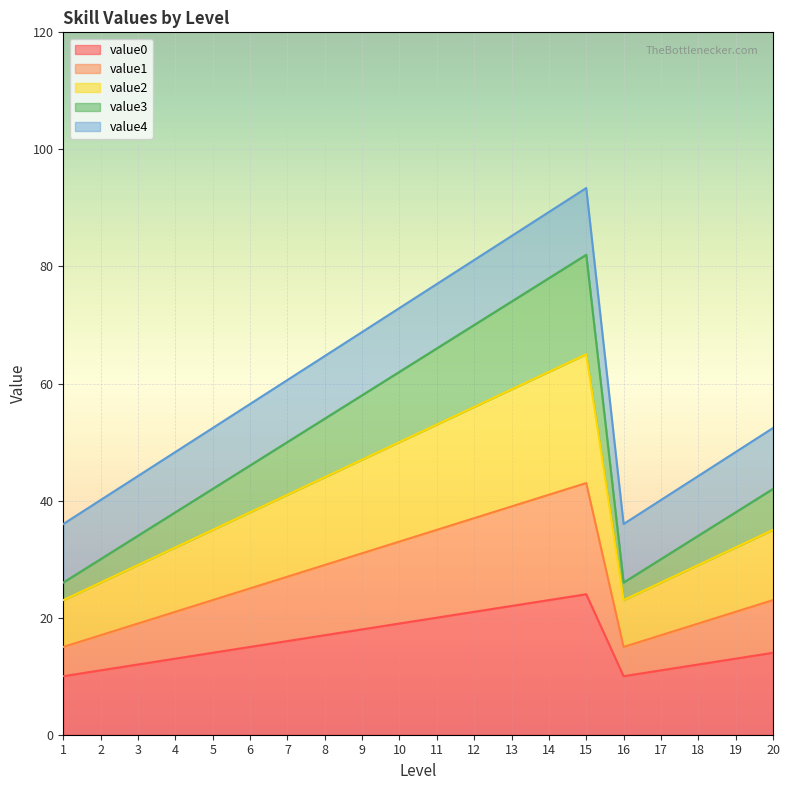

In value2, how many points are lower than both neighbors (excluding endpoints)?

1